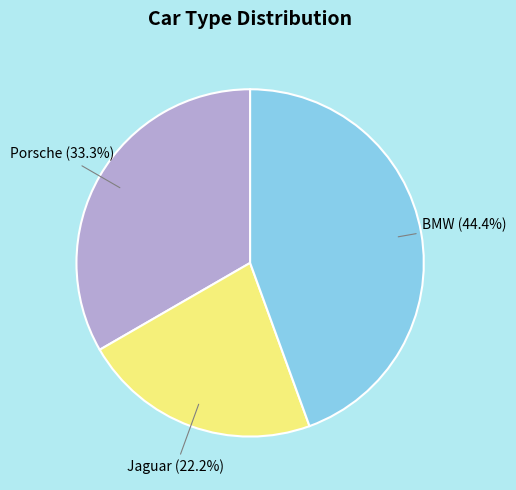

Between Porsche and Jaguar, which is larger?

Porsche